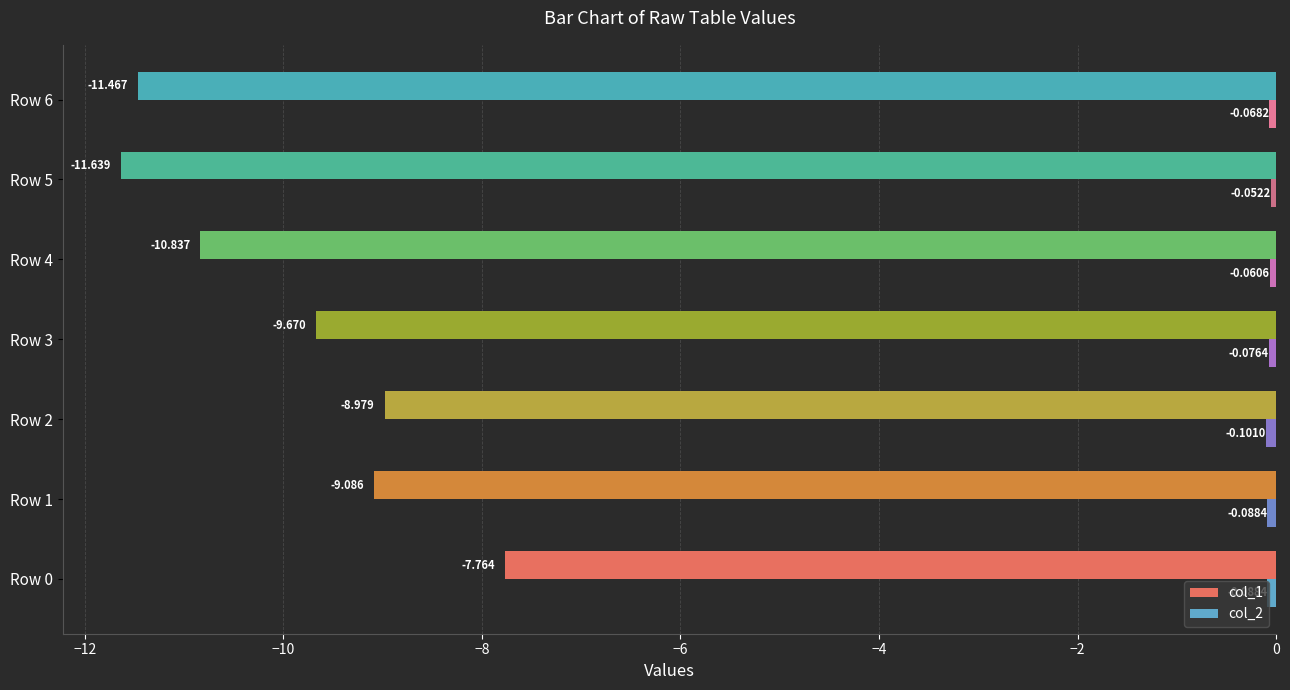

How many values in the col_1 series exceed -9?

2